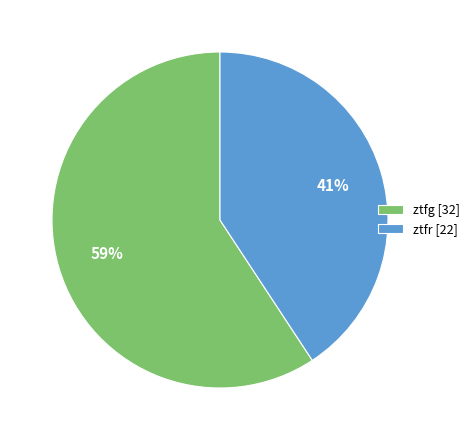

Is the sum of ztfg and ztfr greater than half?

Yes